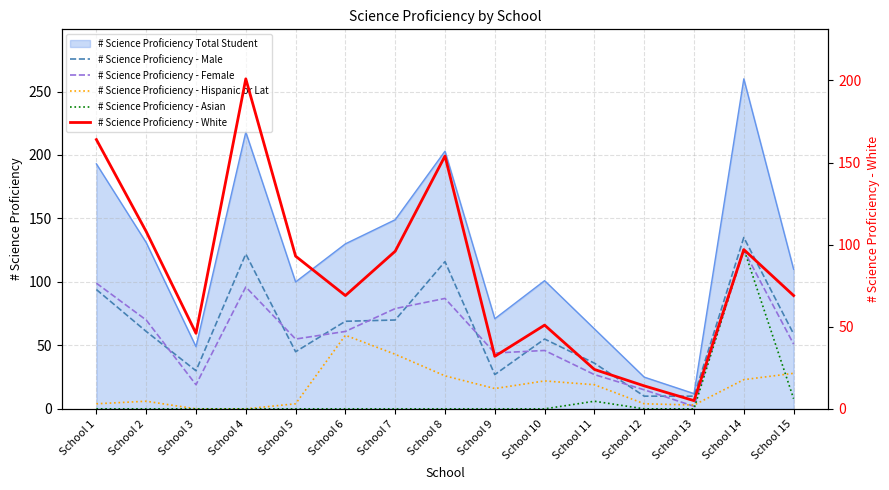

What is the spread (max minus min) of values at School 8?

154